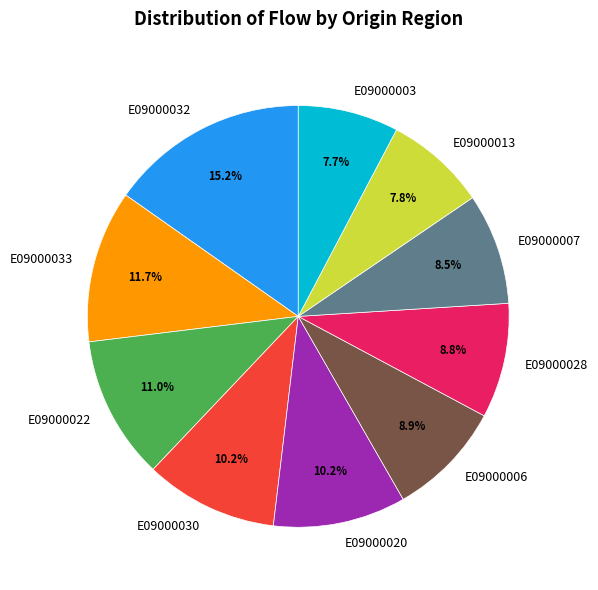

What is the ratio of the value at E09000032 to the value at E09000030?

1.5